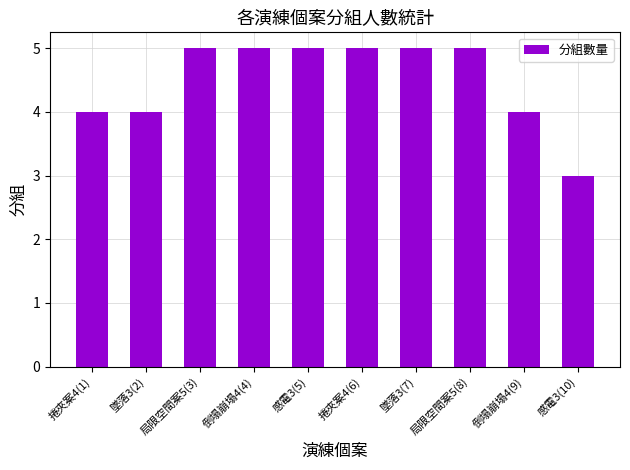

What is the difference between the maximum and minimum values?

2